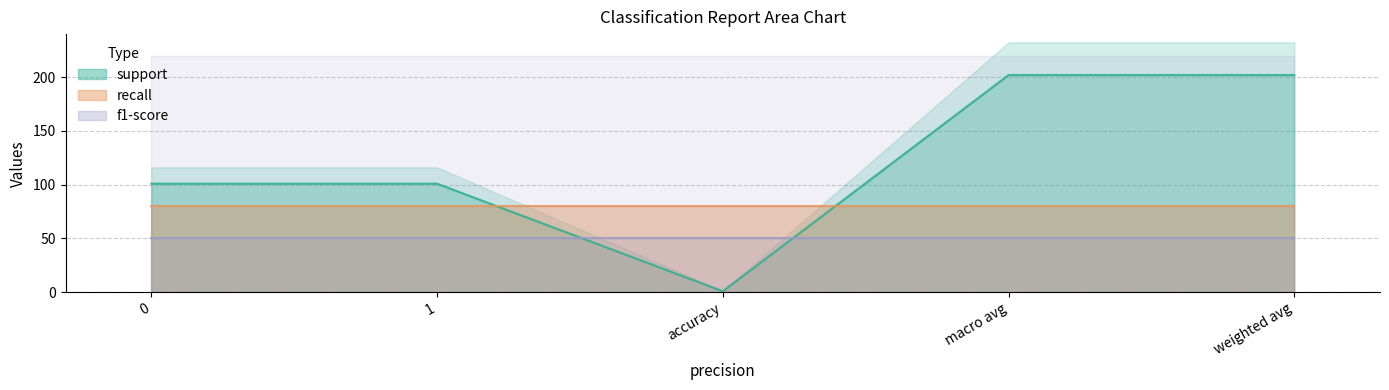

Count the number of categories in the chart.

5